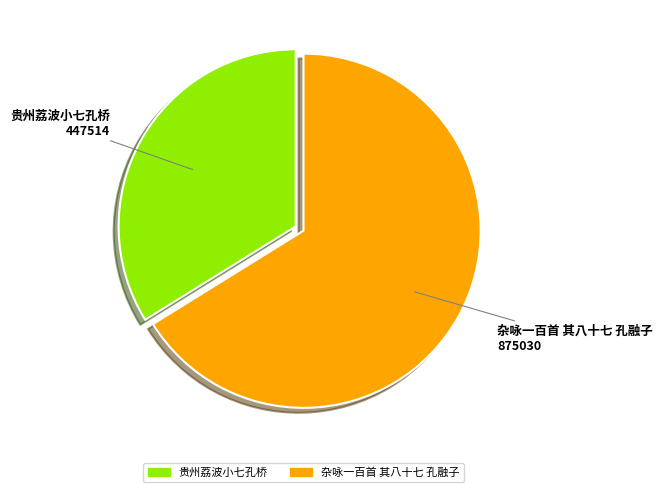

Which category has the smallest portion of the pie?

贵州荔波小七孔桥